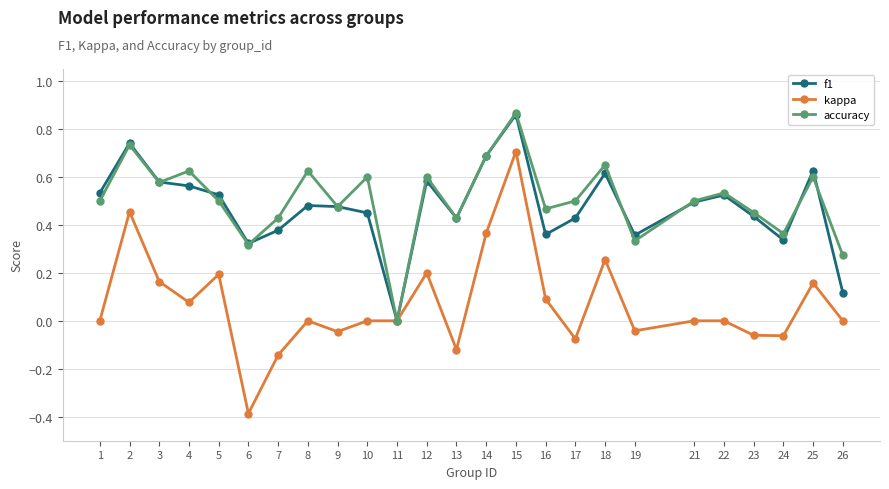

How many data points in f1 are above 0?

24